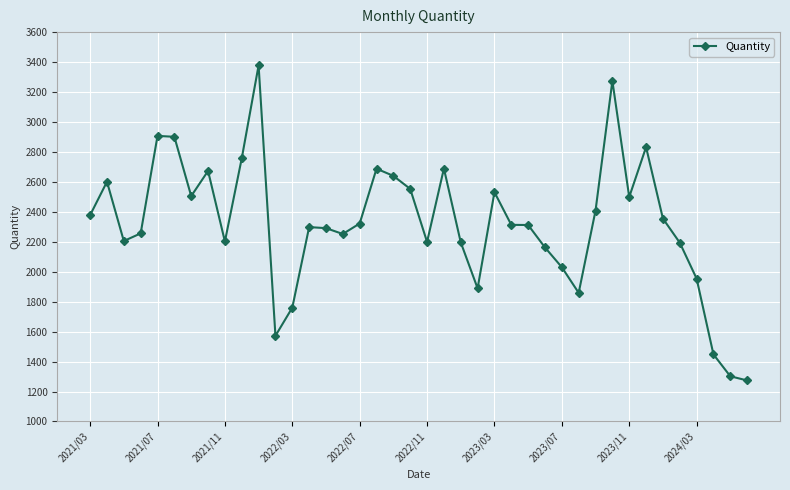

What is the sum of all values?

92859